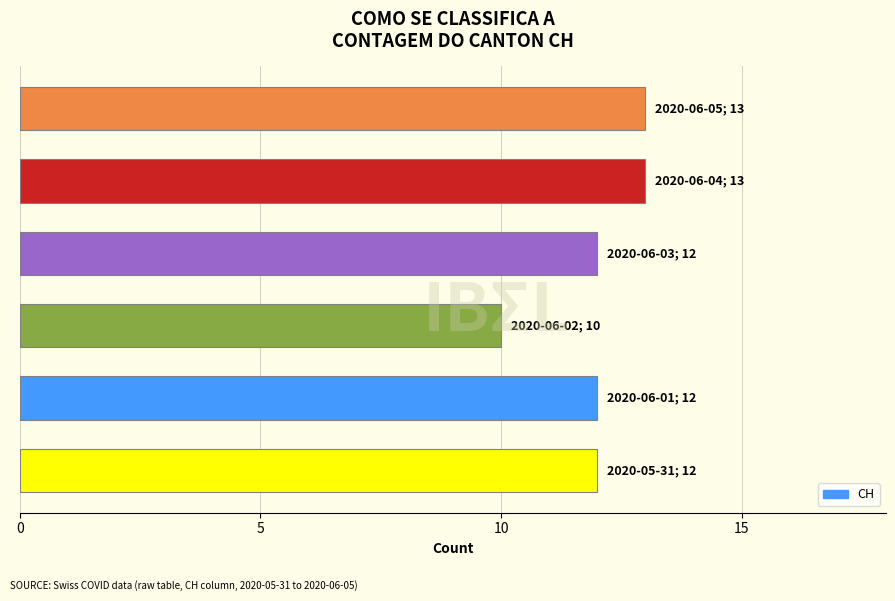

How many data points does each series have?

6